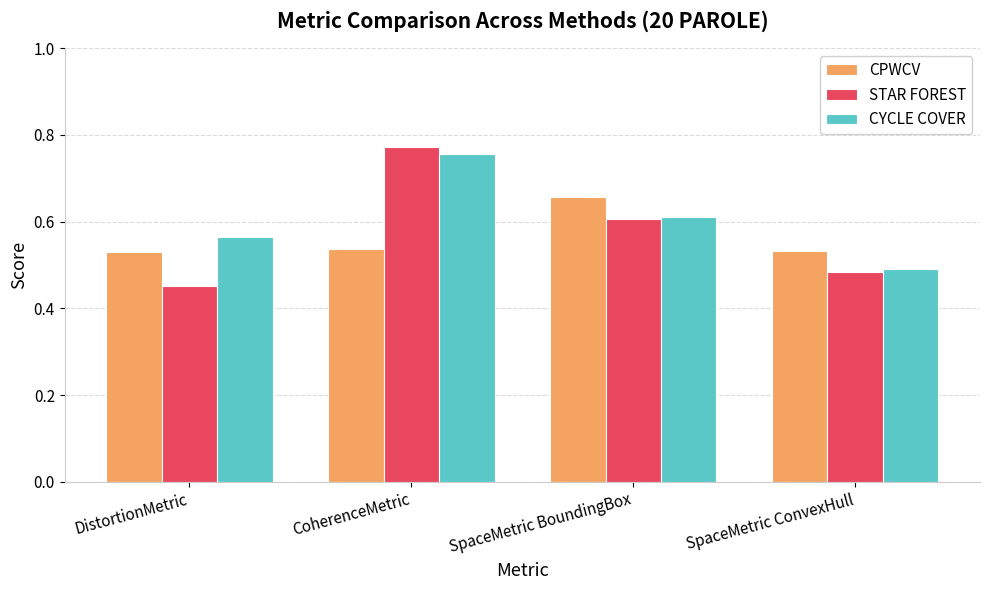

What are all the series names shown in the legend?

CPWCV, STAR FOREST, CYCLE COVER